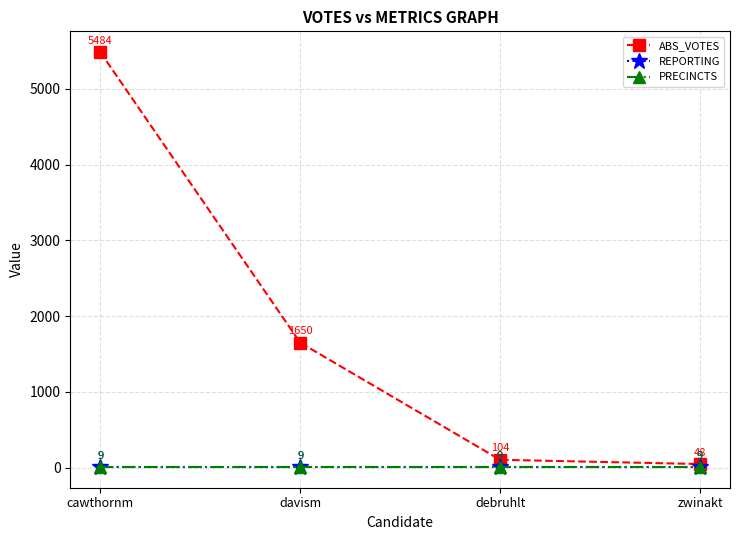

How many lines are shown in the chart?

3